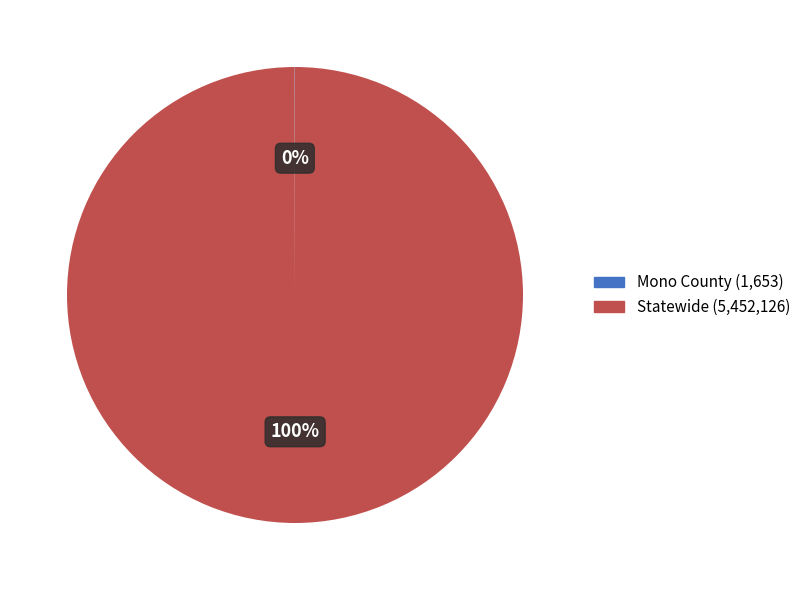

Is it true that Statewide is 100% of the pie?

True